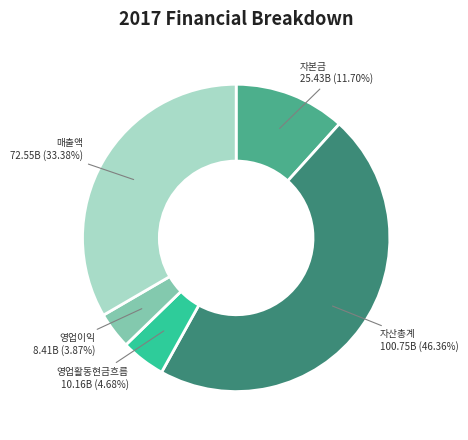

Is there a majority slice in this chart?

No